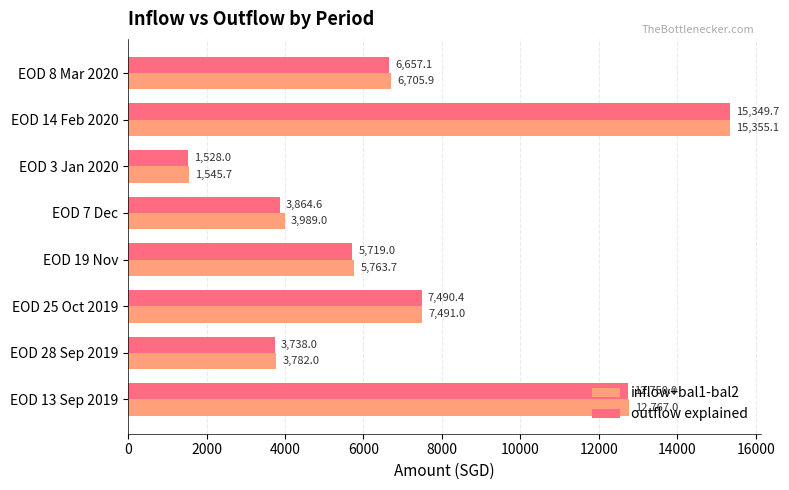

Which series has the widest spread of values?

outflow explained